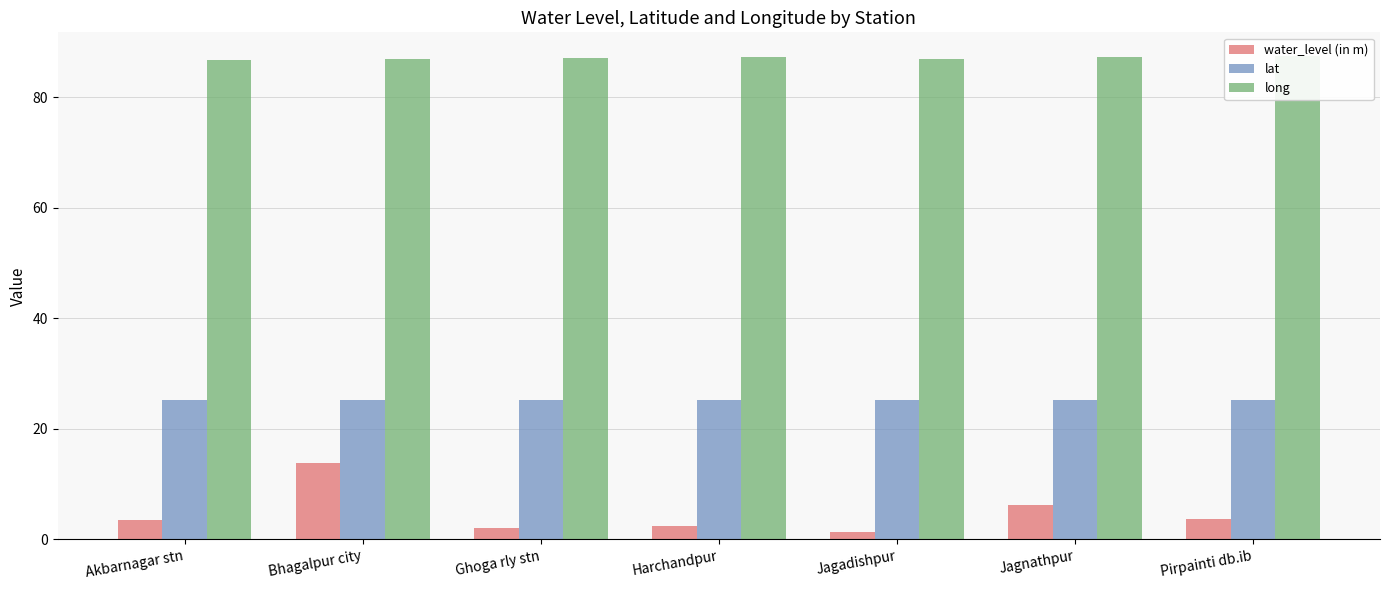

At which label is long closest to 87?

Jagadishpur